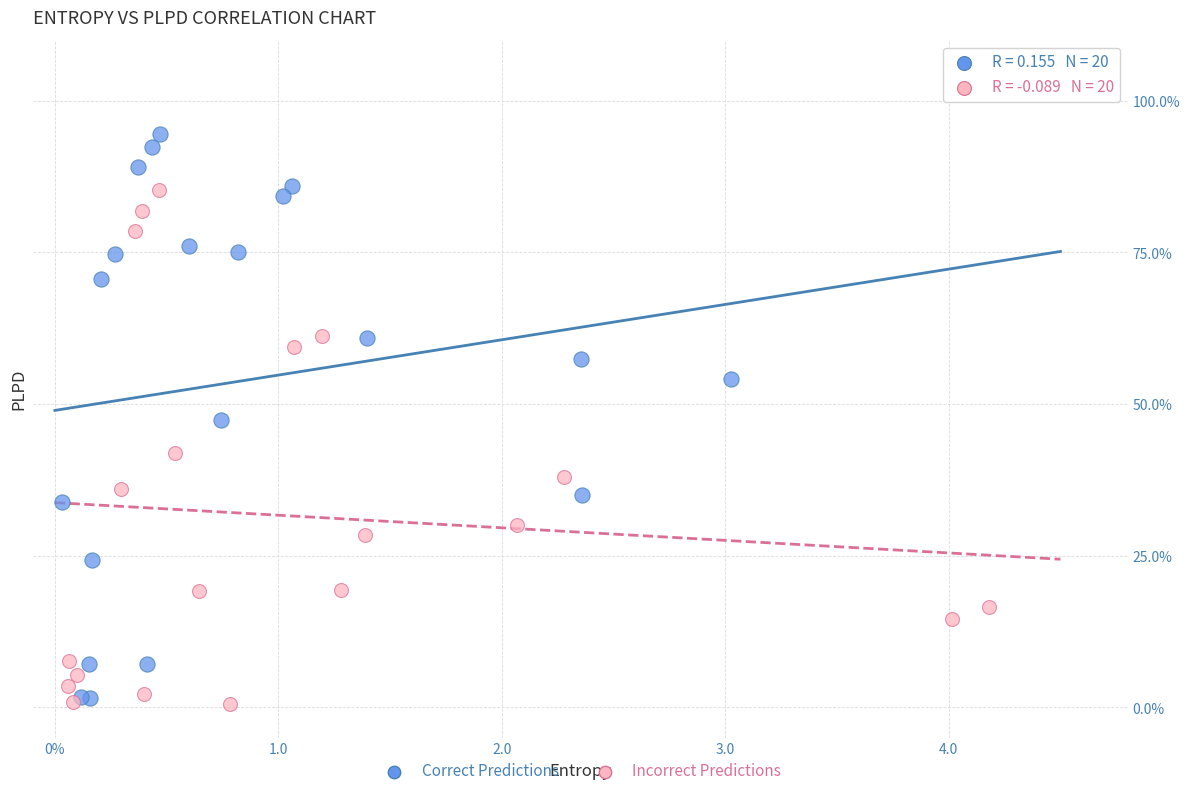

What are all the series names shown in the legend?

Correct Predictions, Incorrect Predictions